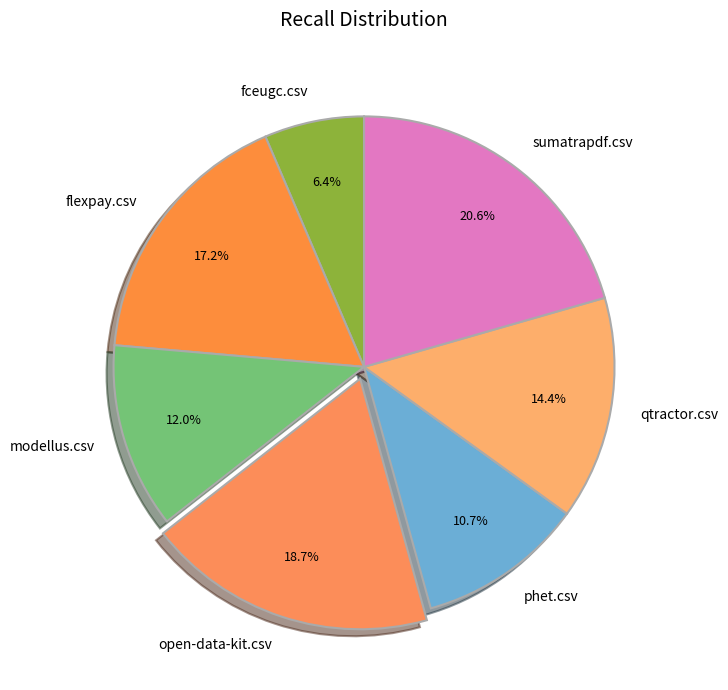

Is the sum of phet.csv and fceugc.csv greater than half?

No